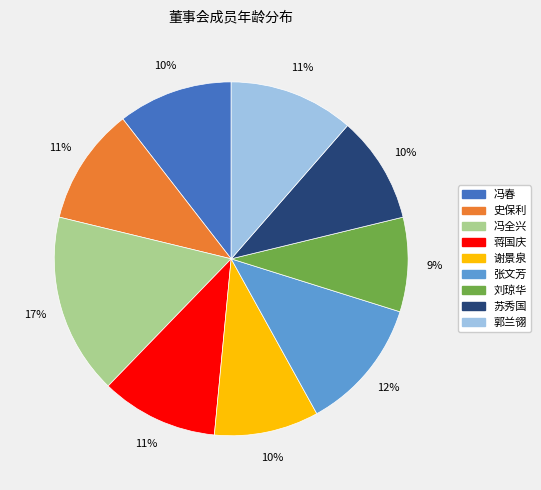

Which category has the biggest portion of the pie?

冯全兴